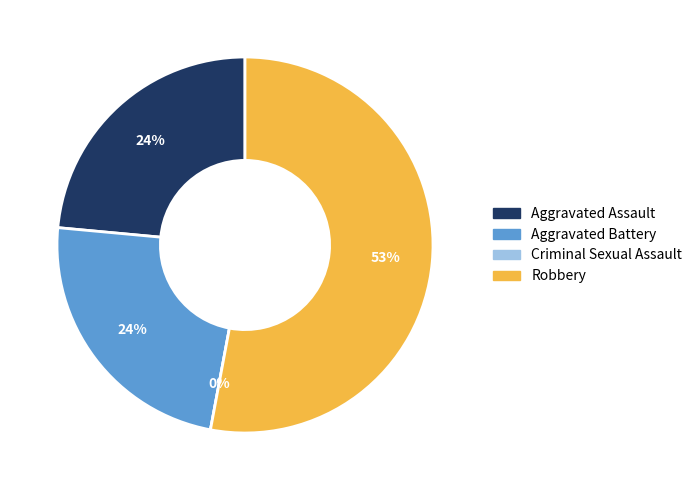

What is the largest slice in the pie chart?

Robbery